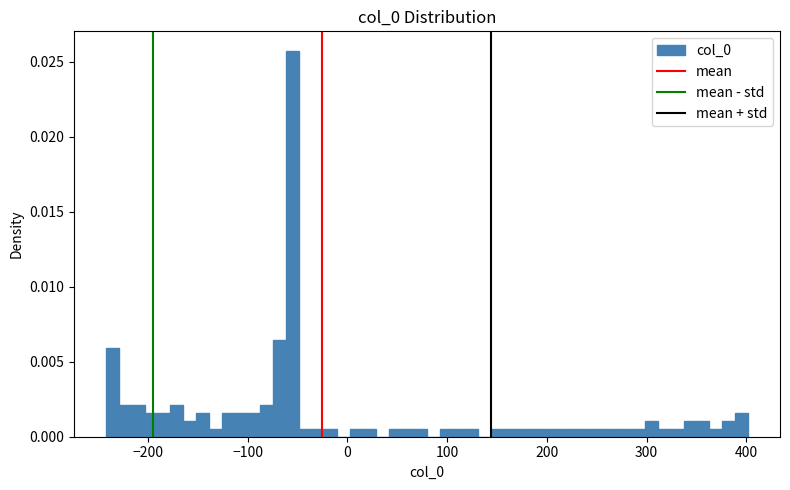

Around what value on the x-axis is the tallest bar? Give the approximate position of its centre, as read against the axis.

-60